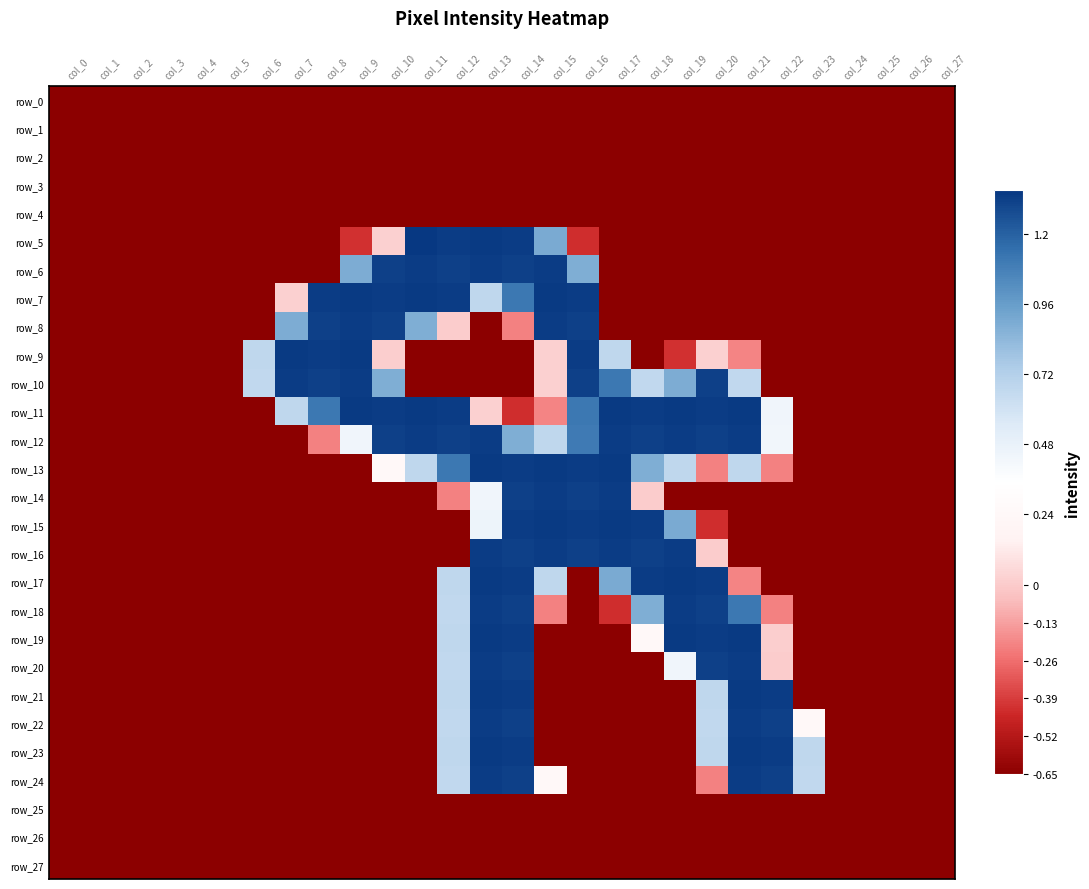

Between col_4 and col_18, which series saw the biggest shift?

row_11